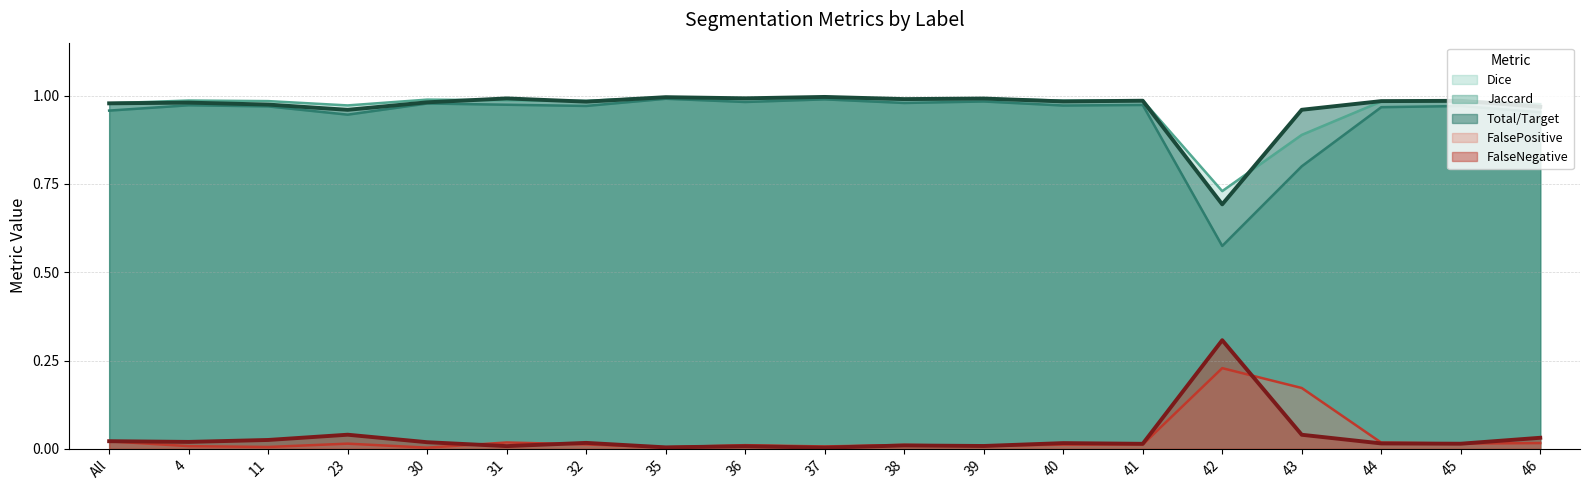

The Dice series shows 0.4 at 4. True or false?

False